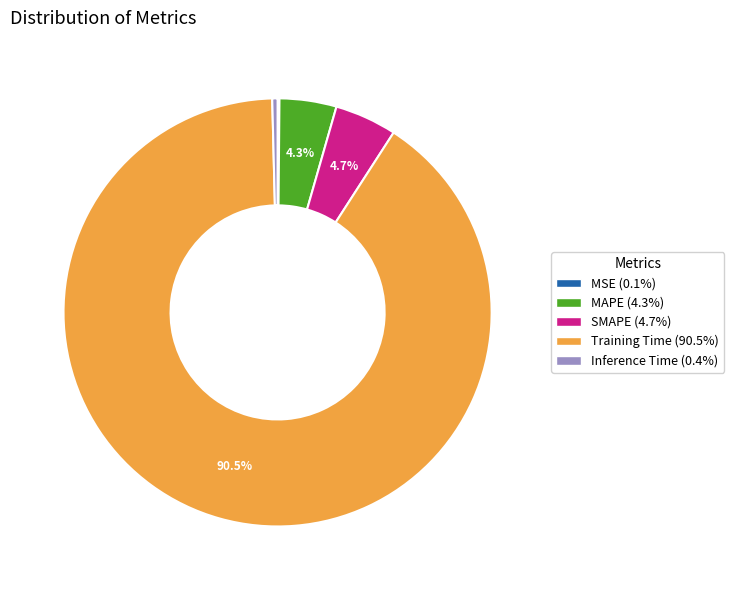

Which slice is the largest?

Training Time